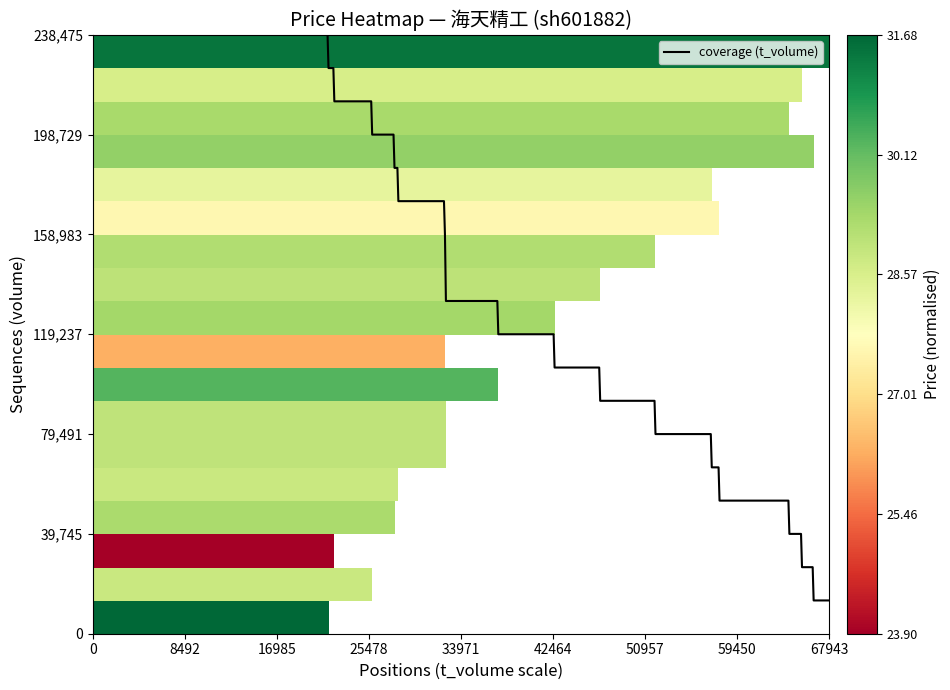

What is the minimum value shown in the chart?

13248.6